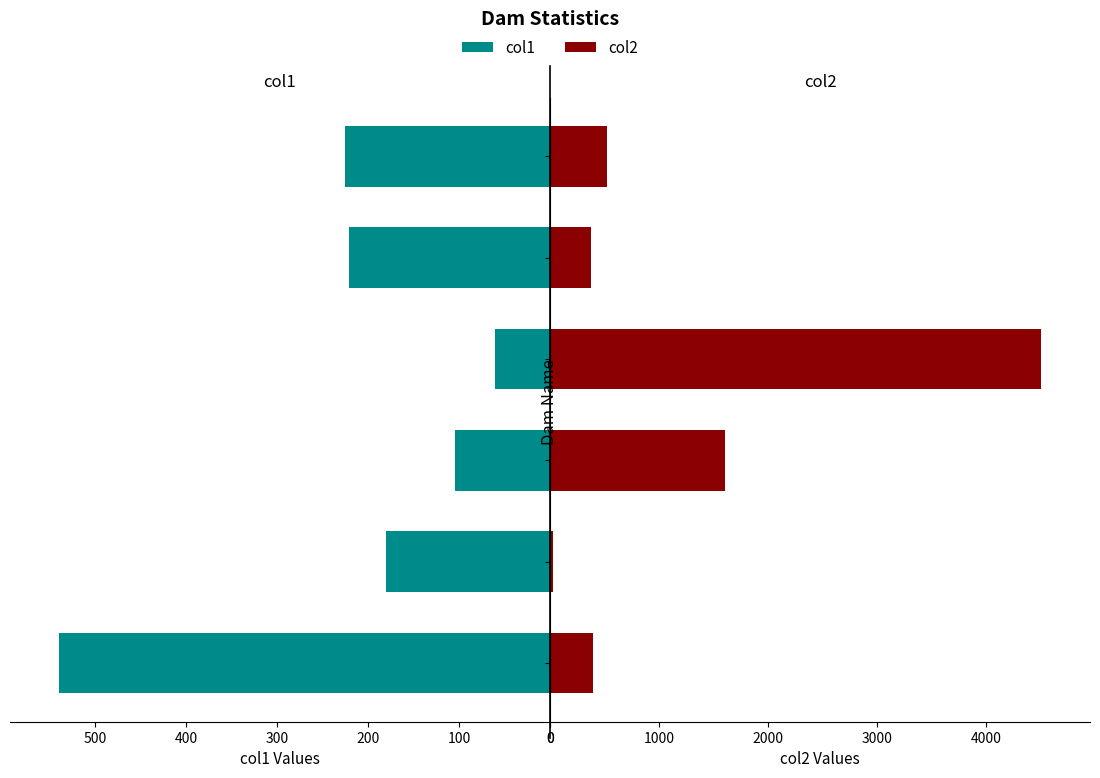

What is the difference between the maximum and second lowest values in the col2 series?

4121.0